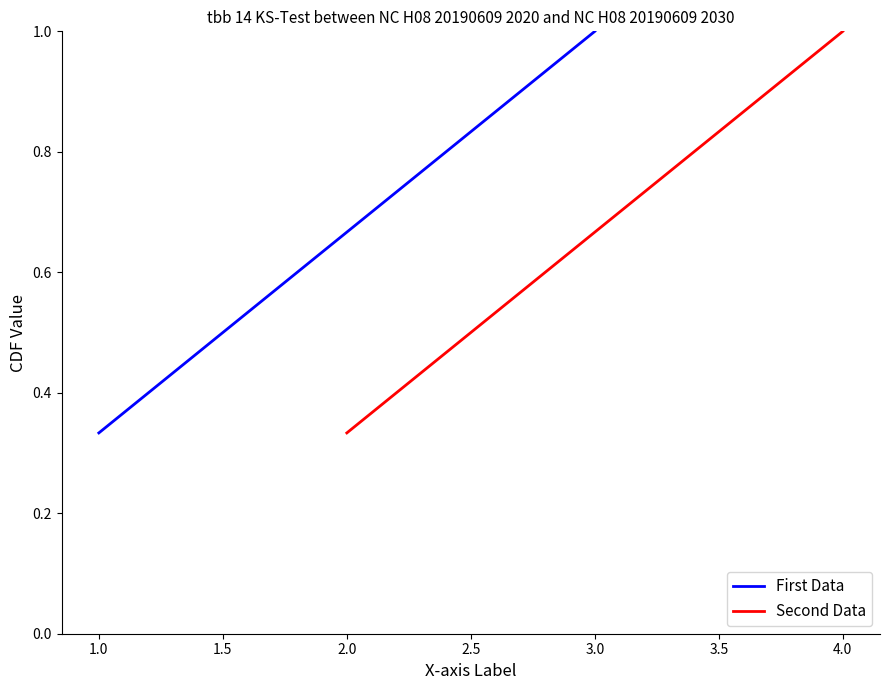

Is it true that First Data equals 1.1 at 1.0?

False